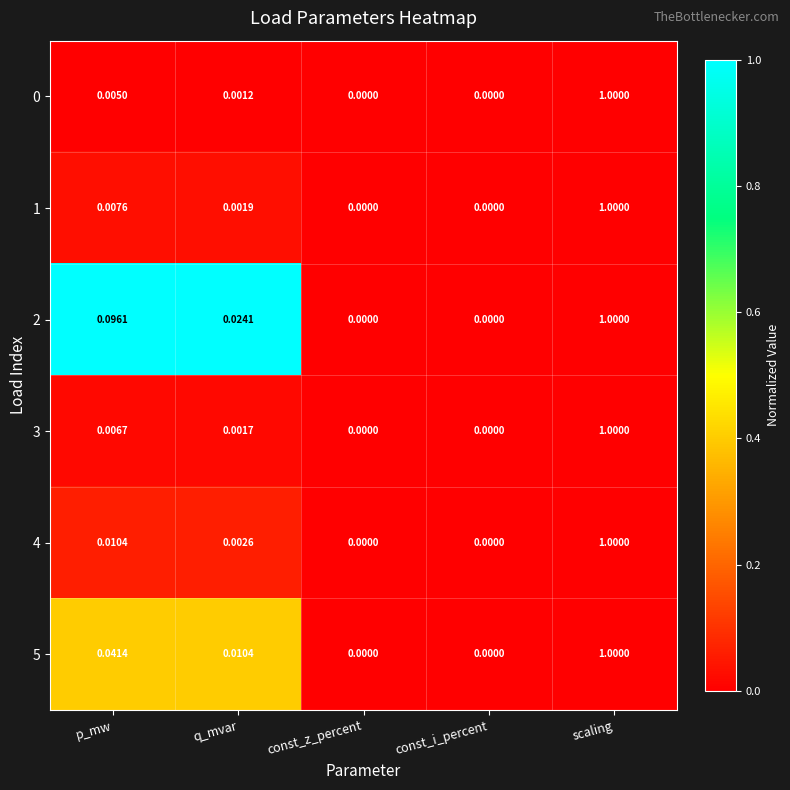

Is the value of 0 at p_mw greater than the value of 2 at const_i_percent?

Yes